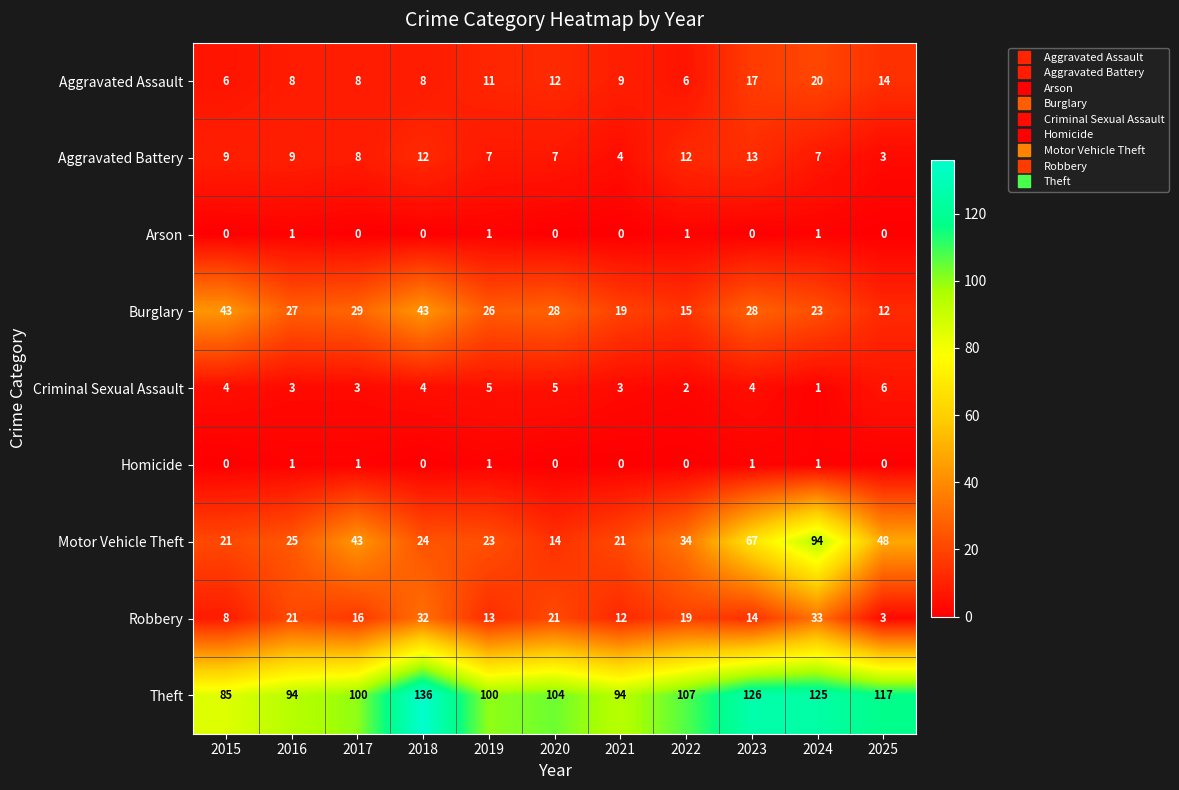

At 2023, list the series in order from largest to smallest.

Theft, Motor Vehicle Theft, Burglary, Aggravated Assault, Robbery, Aggravated Battery, Criminal Sexual Assault, Homicide, Arson